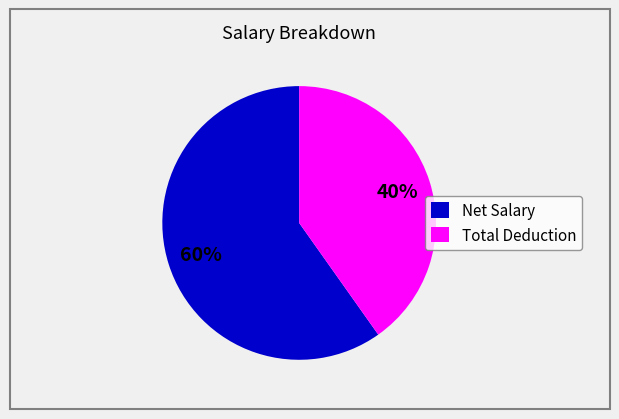

What is the ratio of the value at Total Deduction to the value at Net Salary?

0.7